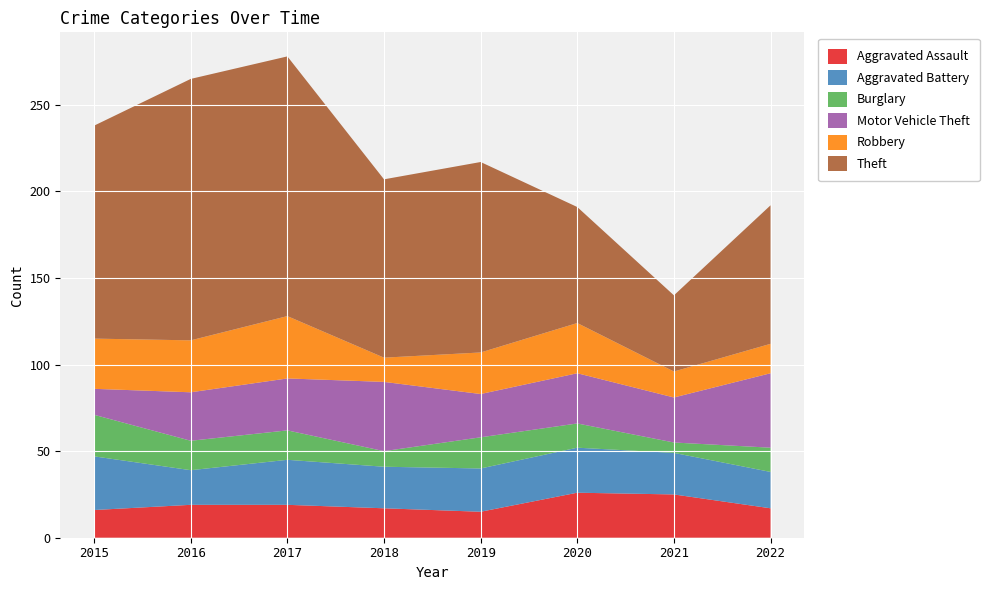

Reading right to left, what are all the values shown in this chart?

Aggravated Assault: 2022=17	2021=25	2020=26	2019=15	2018=17	2017=19	2016=19	2015=16
Aggravated Battery: 2022=21	2021=24	2020=26	2019=25	2018=24	2017=26	2016=20	2015=31
Burglary: 2022=14	2021=6	2020=14	2019=18	2018=9	2017=17	2016=17	2015=24
Motor Vehicle Theft: 2022=43	2021=26	2020=29	2019=25	2018=40	2017=30	2016=28	2015=15
Robbery: 2022=17	2021=15	2020=29	2019=24	2018=14	2017=36	2016=30	2015=29
Theft: 2022=80	2021=44	2020=67	2019=110	2018=103	2017=150	2016=151	2015=123